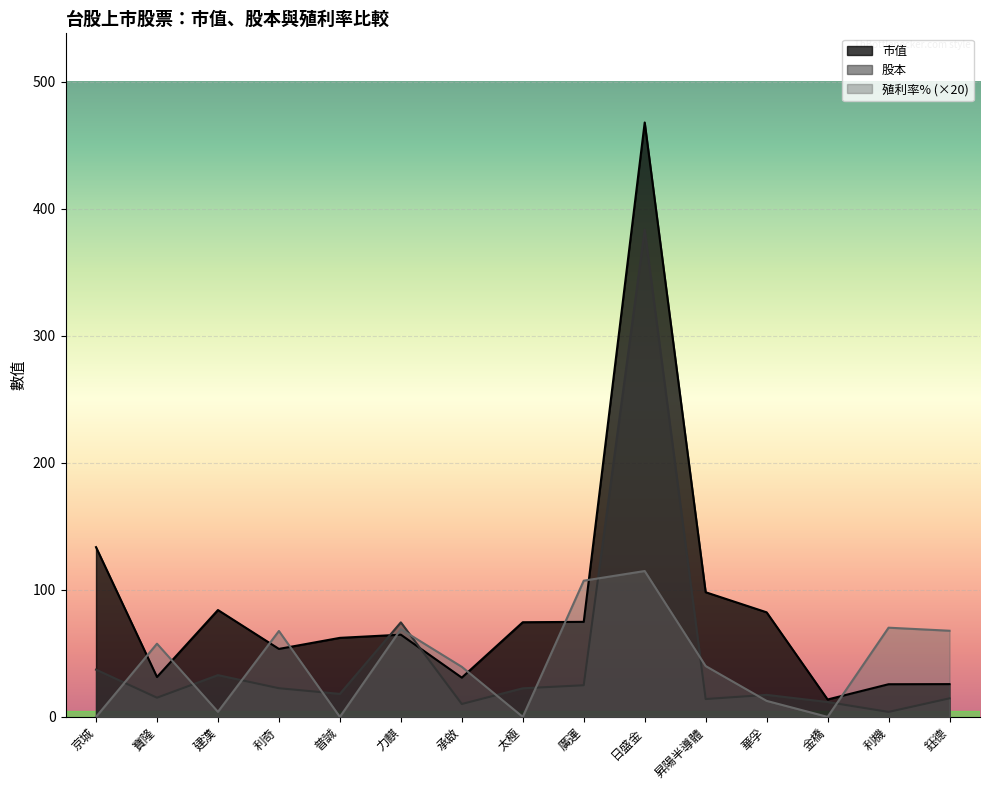

How many lines are shown in the chart?

3